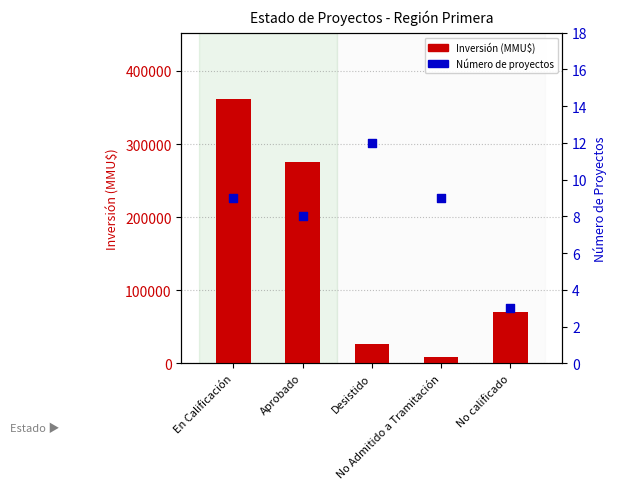

At which category is the sum across all series the highest?

En Calificación